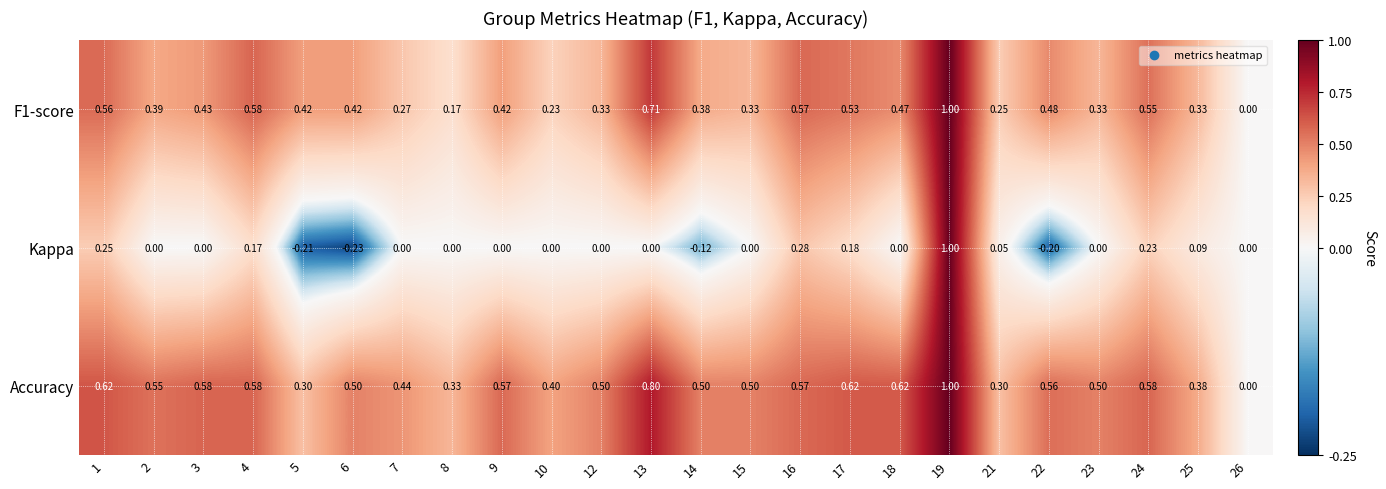

How many distinct data groups are displayed?

3